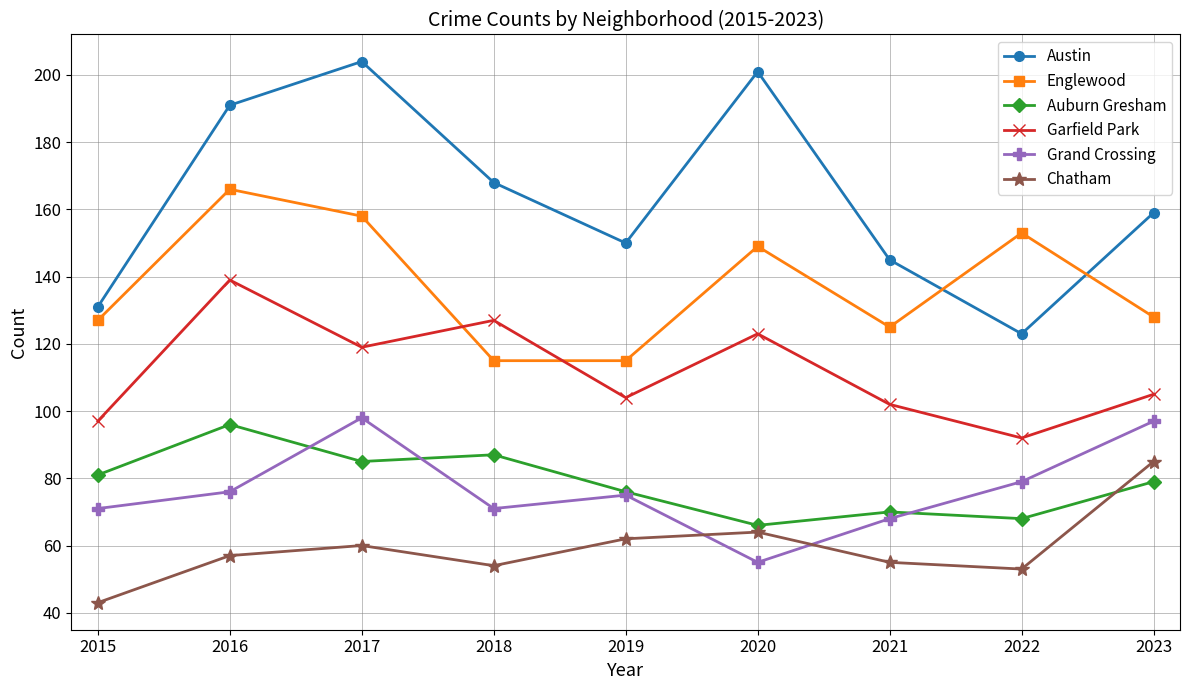

How many interior local valleys does the Chatham series have?

2